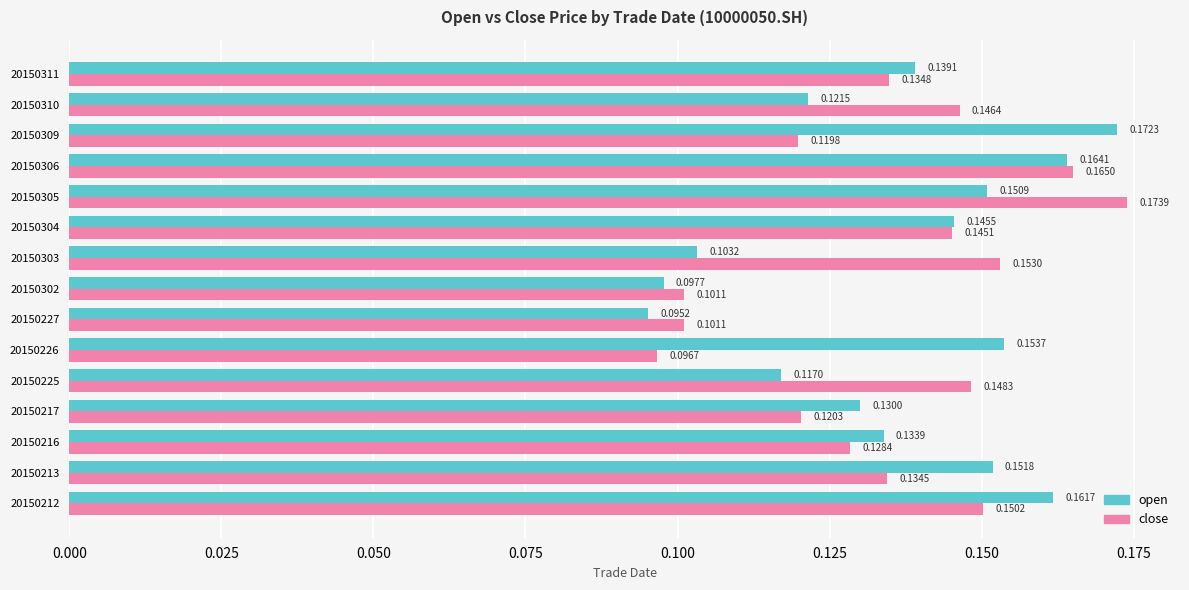

At which category is the sum across all series the highest?

20150306